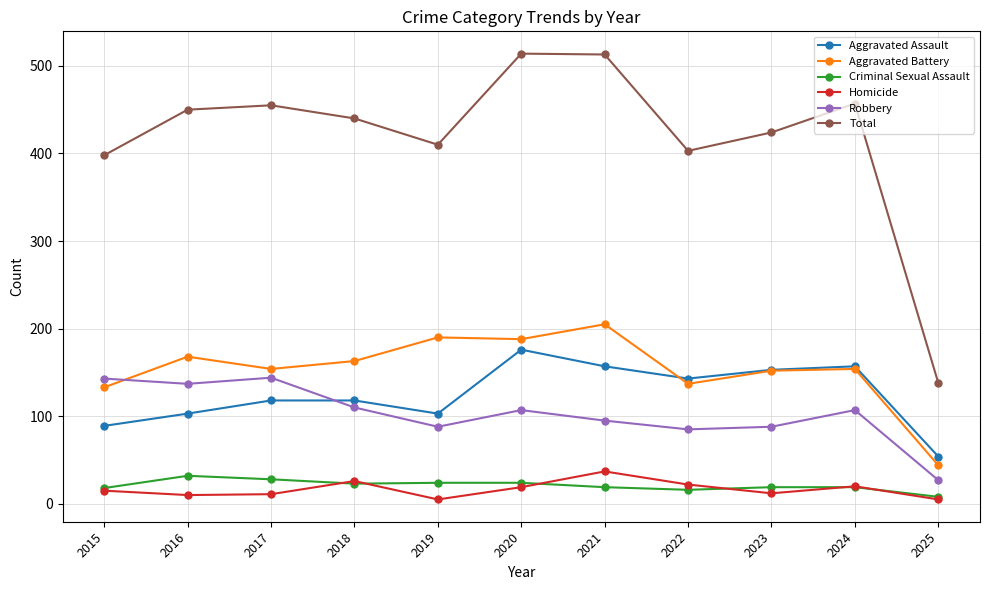

What is the difference between the Criminal Sexual Assault values at 2017 and 2022?

12